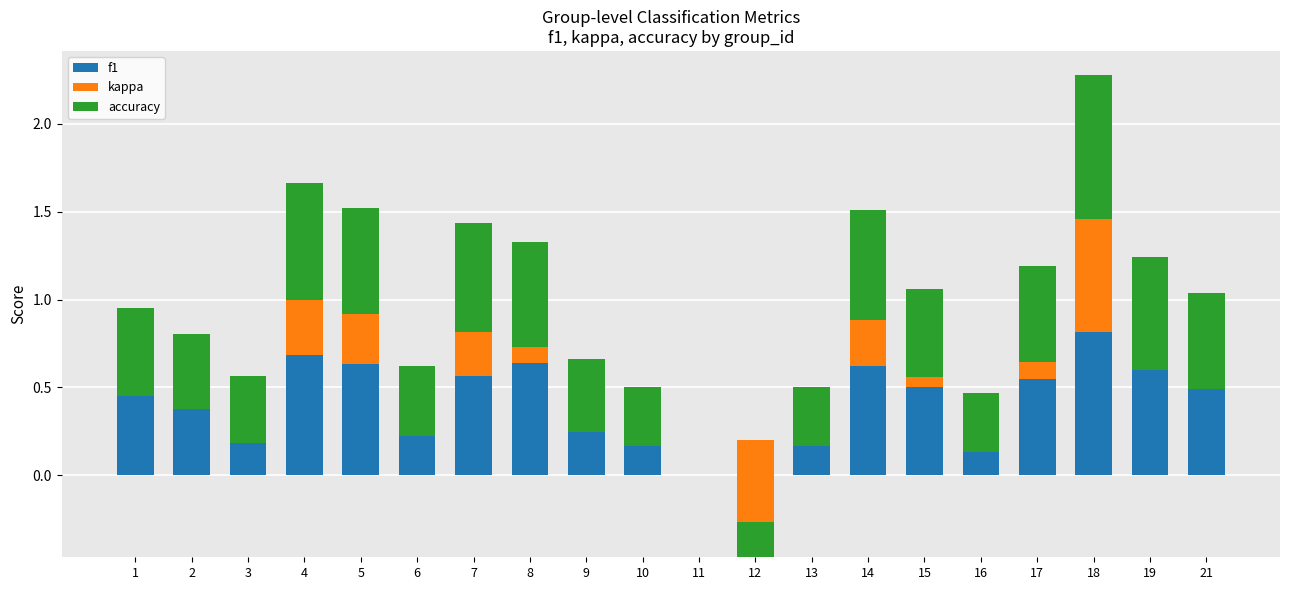

Where is kappa nearest to the value 0?

1